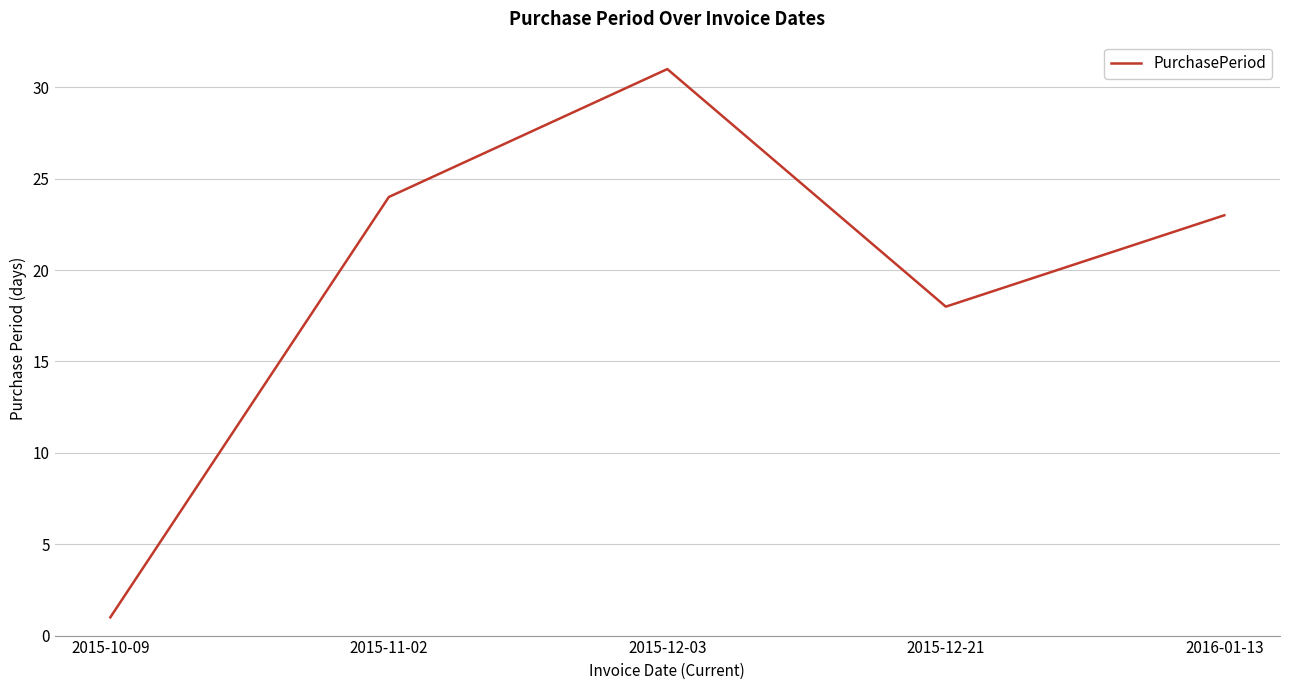

What is the difference between the values at 2015-12-03 and 2015-11-02?

7